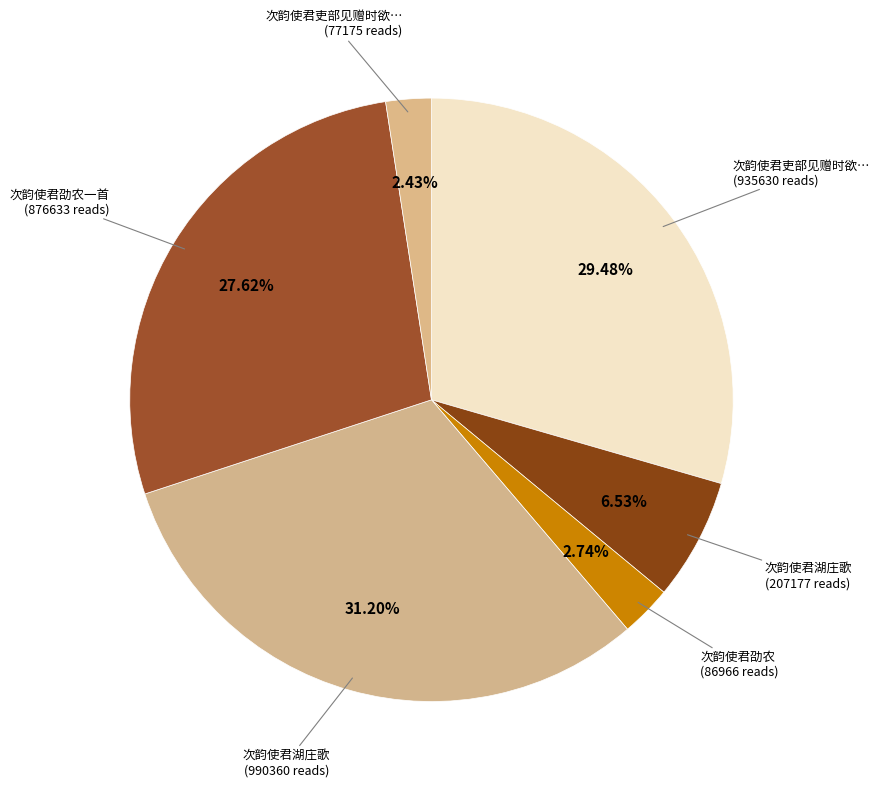

How many segments does this pie chart have?

6